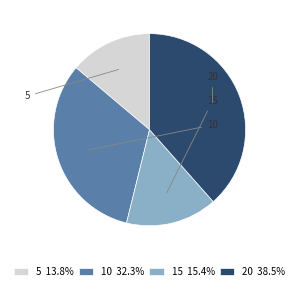

To the nearest percent, what portion does 5 represent?

14%